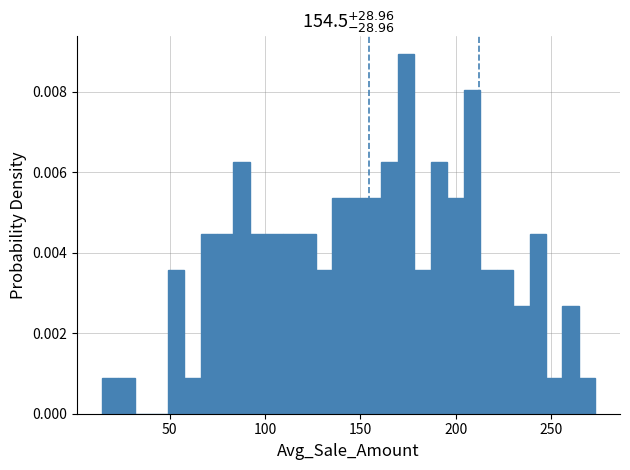

Around what value on the x-axis is the tallest bar? Give the approximate position of its centre, as read against the axis.

175